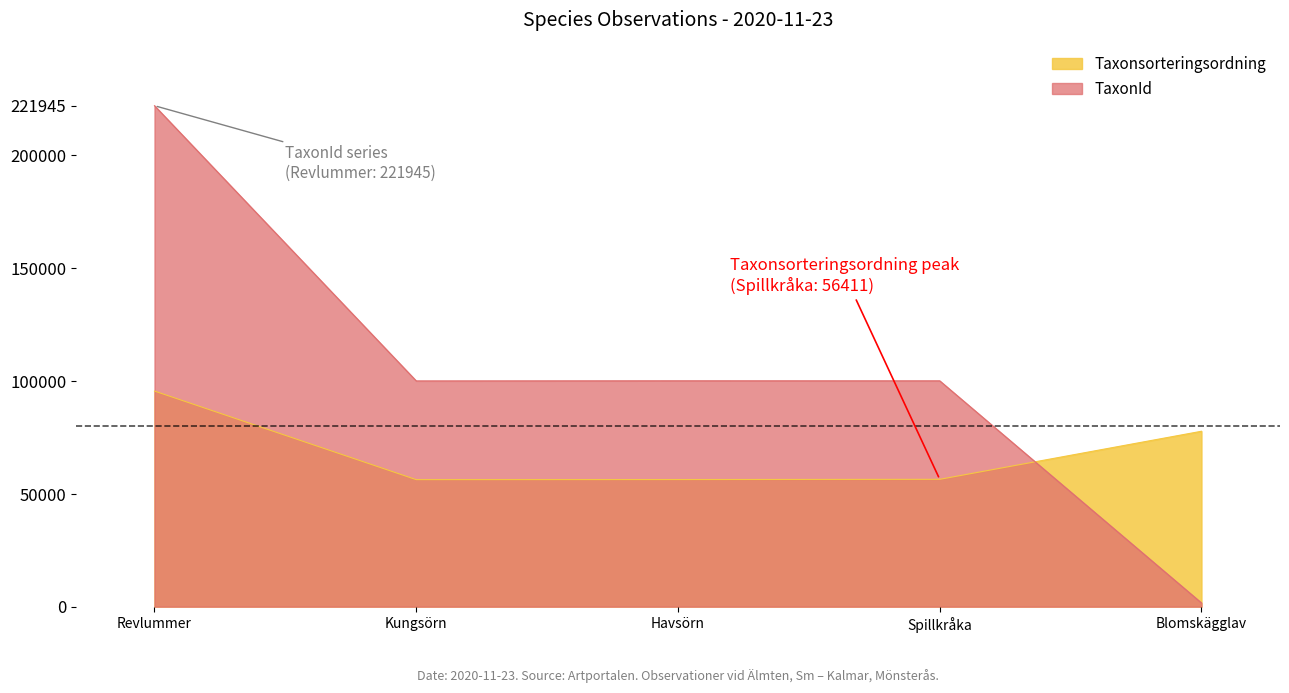

Which series has the largest total across all categories?

TaxonId